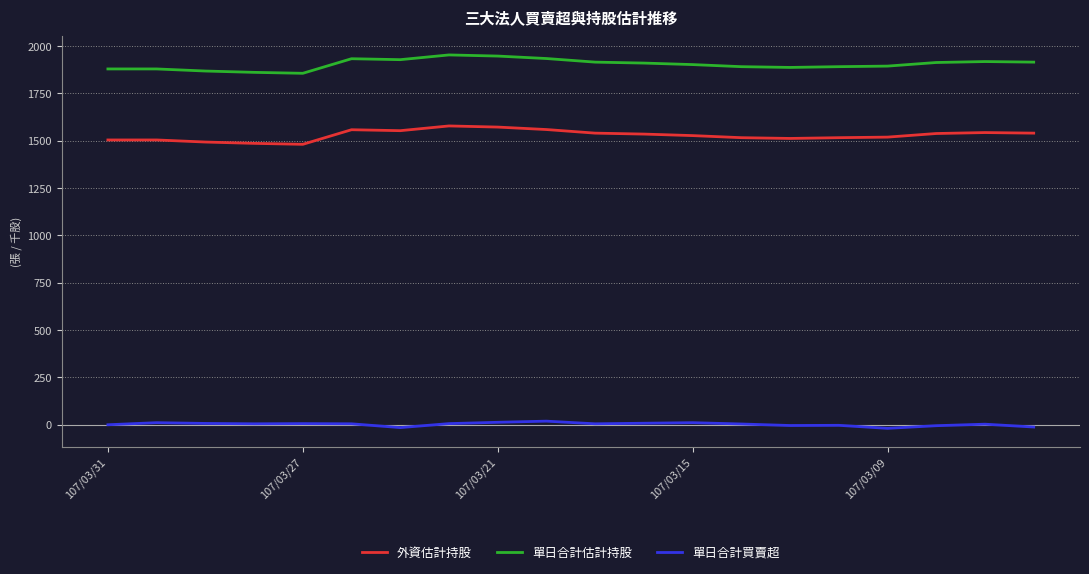

True or false: 外資估計持股 and 單日合計估計持股 cross at least once.

False